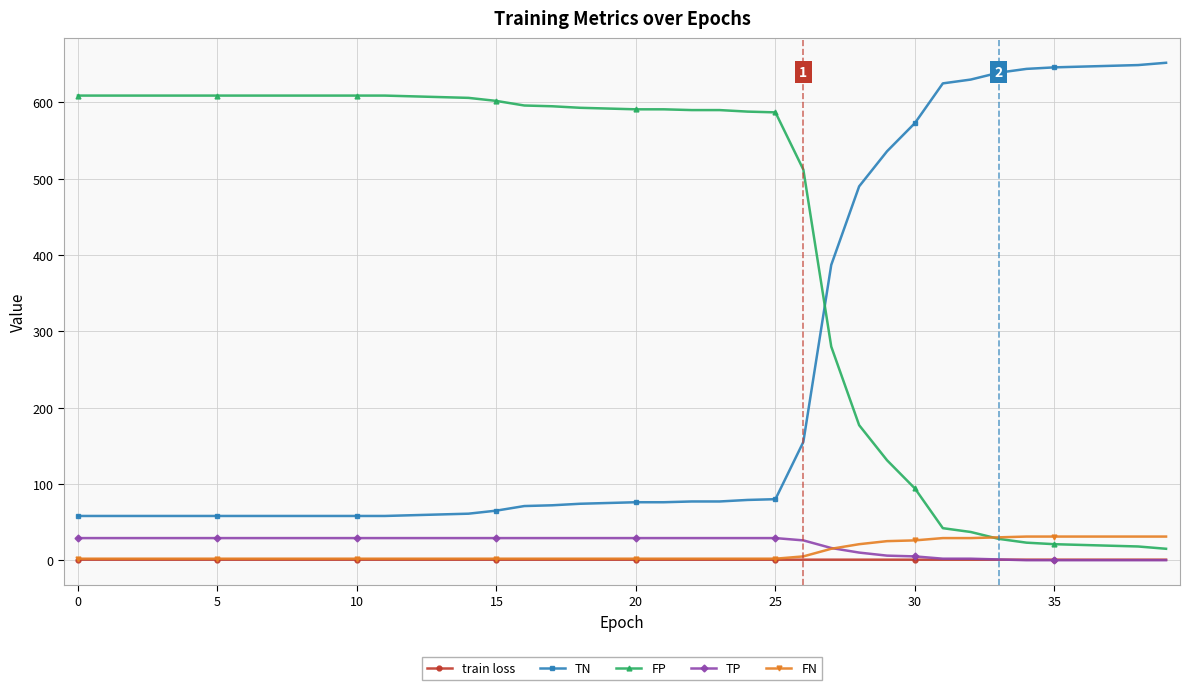

What is the maximum value shown in the chart?

652.0